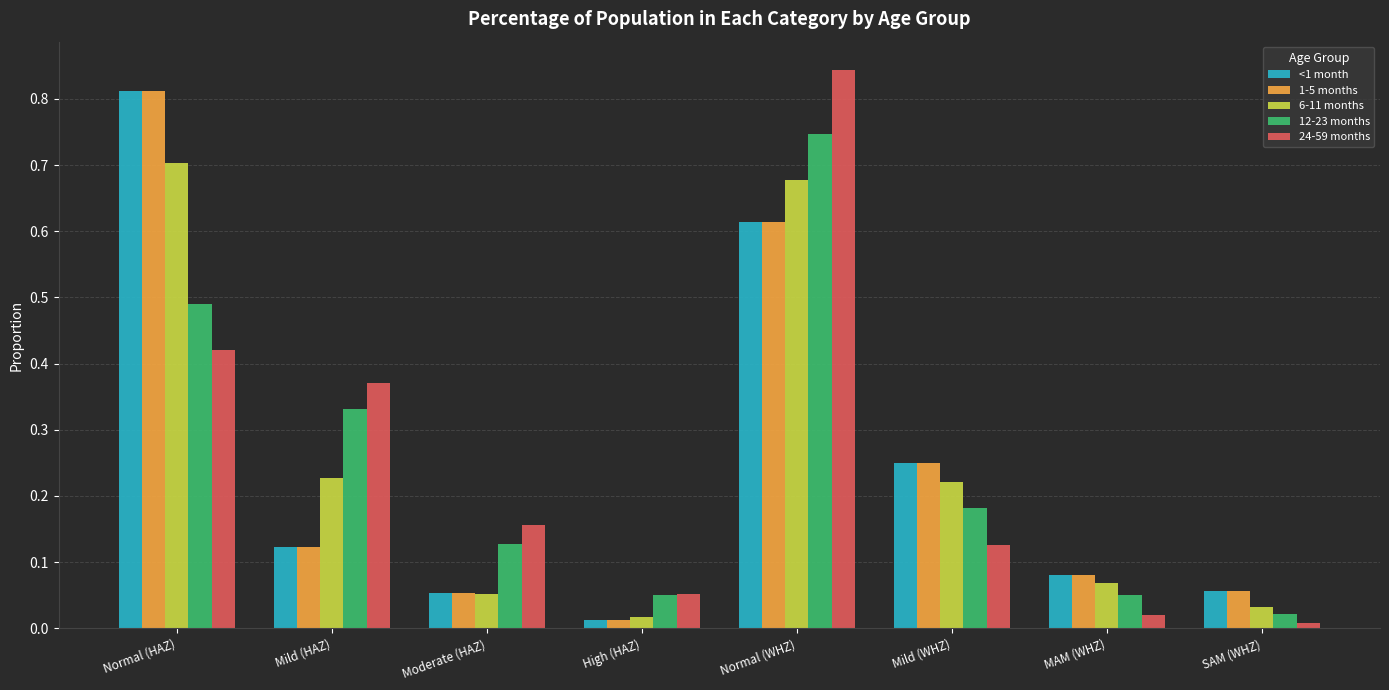

True or false: <1 month has a value of 0.9 at Normal (WHZ).

False